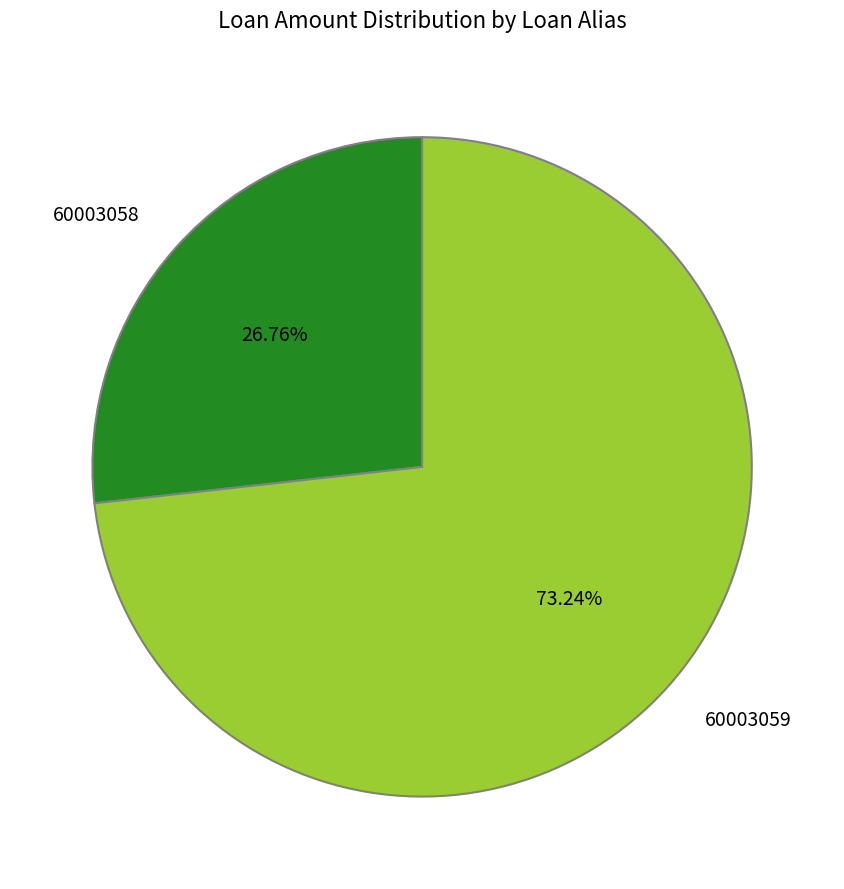

True or false: 60003059 accounts for 73% of the total.

True